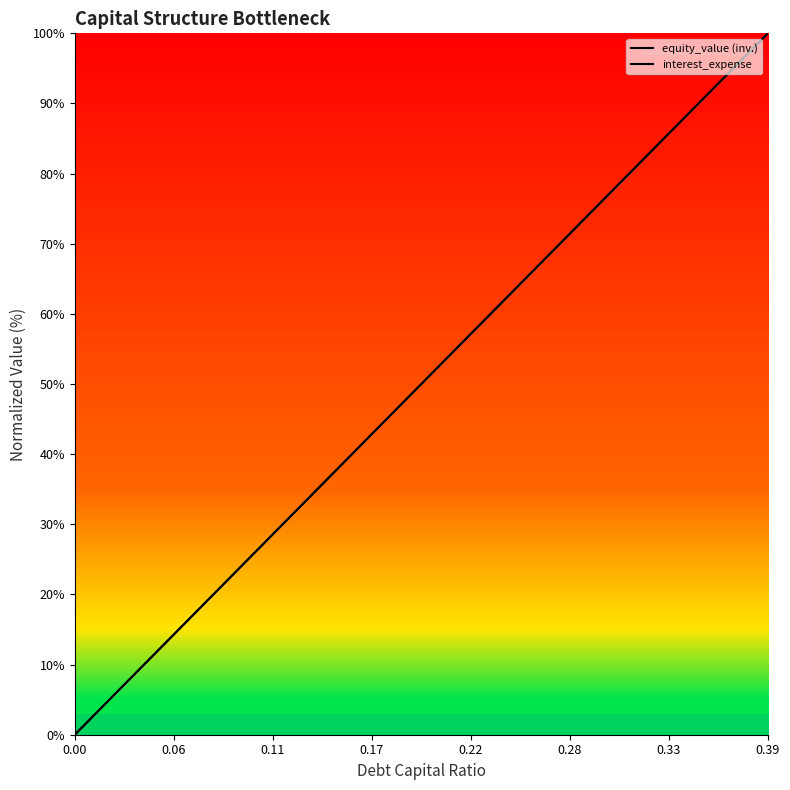

How many values in the equity_value (inv.) series exceed 51?

20